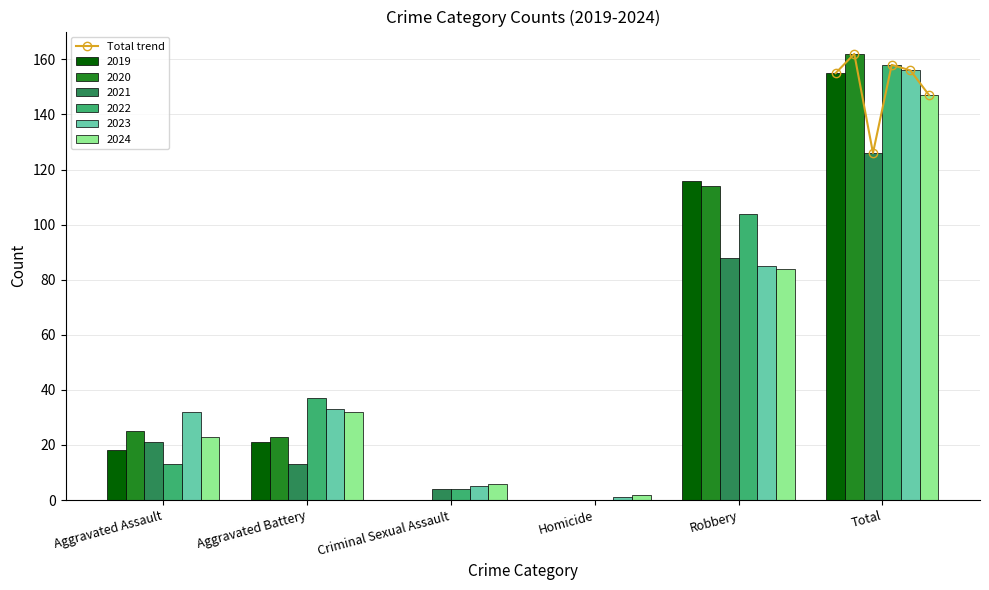

What is the maximum value for Total trend?

162